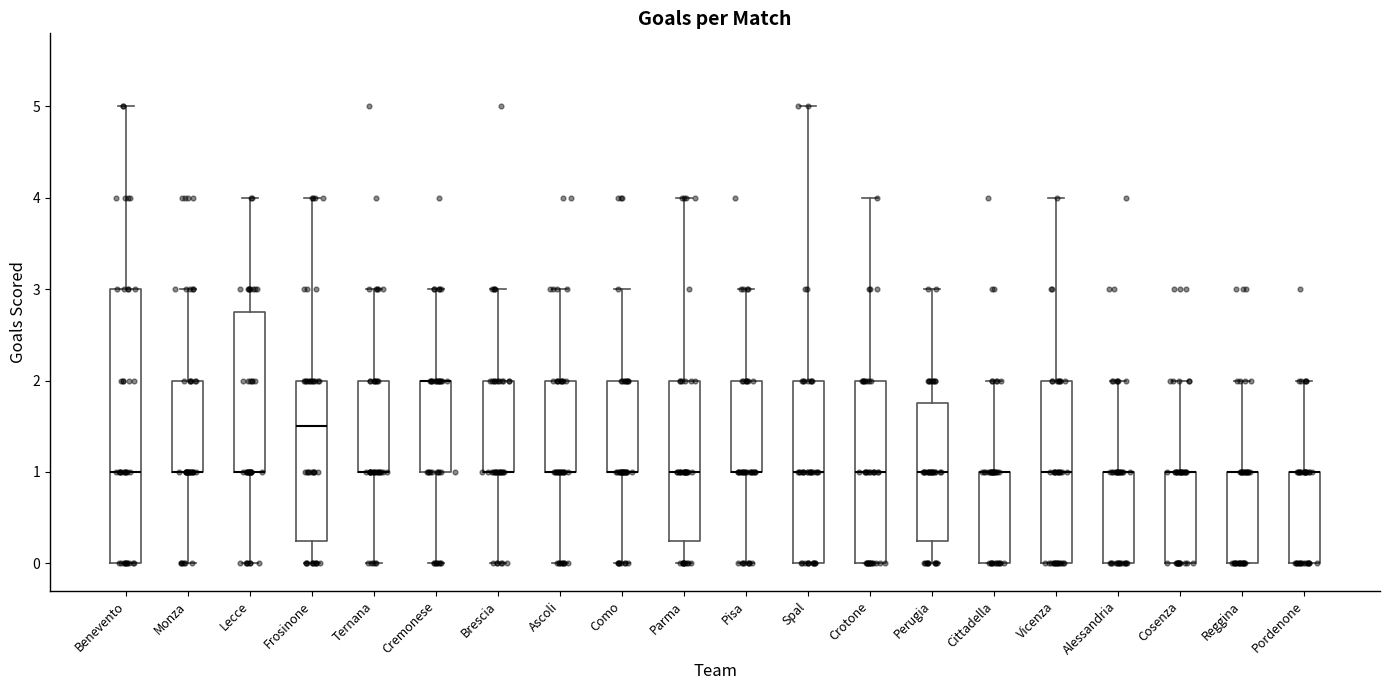

Where does the upper whisker of the box for Reggina end on the y-axis? The values are not printed on the chart, so give them approximately, as read against the axis.

2.0